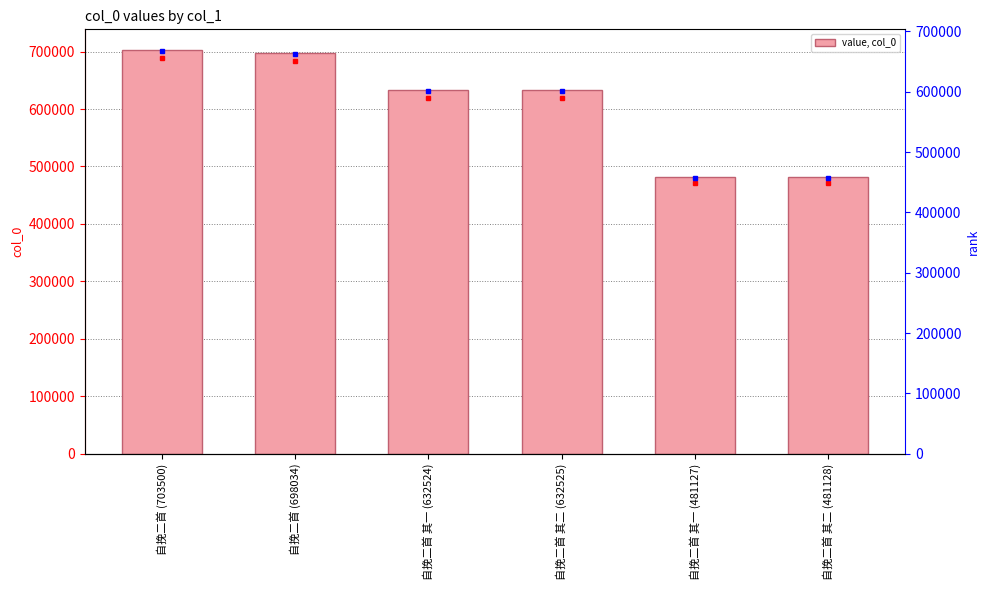

Reading right to left, what are all the values shown in this chart?

481128	481127	632525	632524	698034	703500